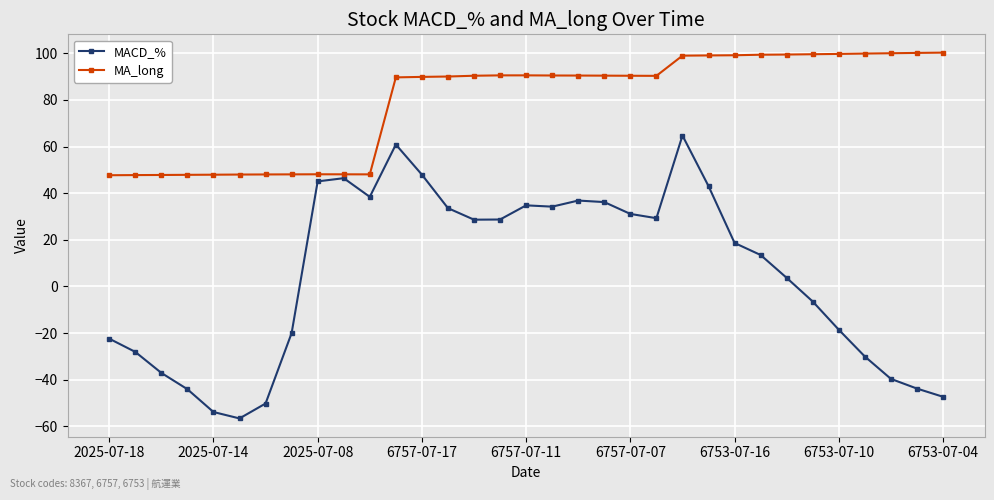

Which series has the widest spread of values?

MACD_%